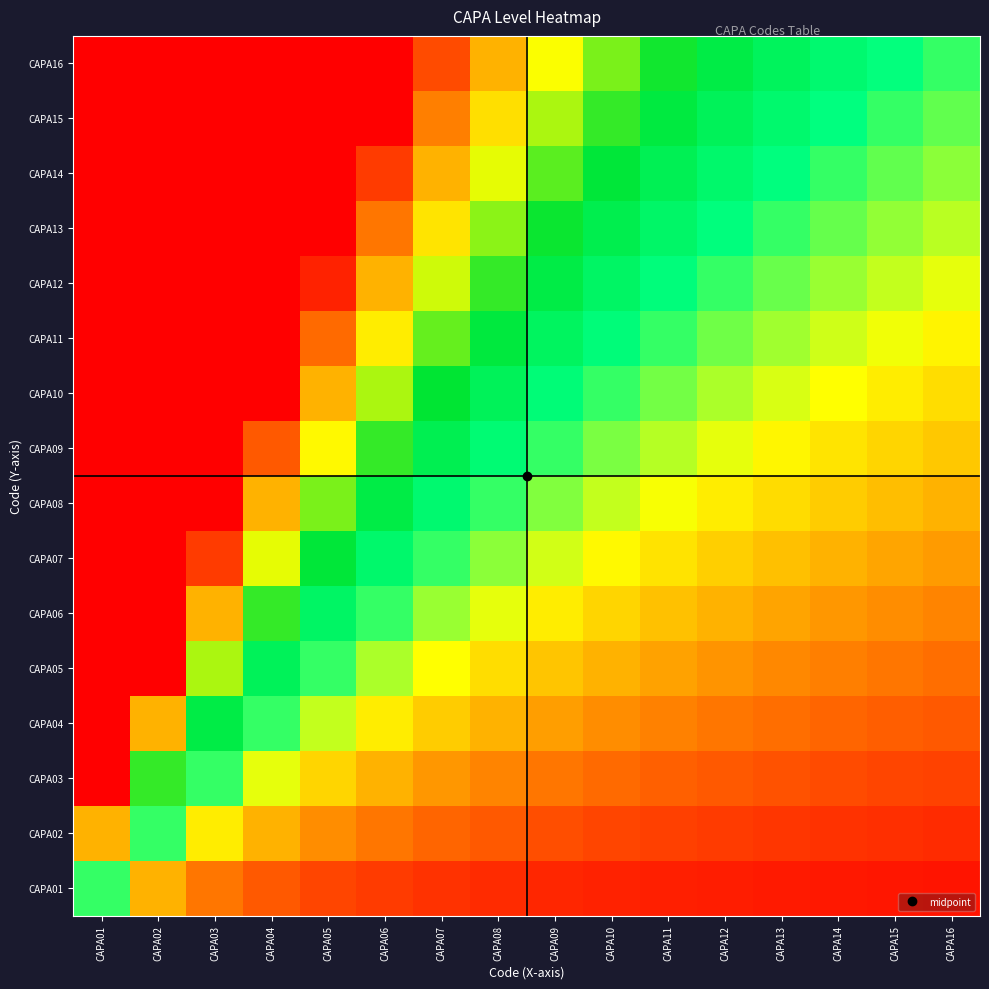

Reading right to left, list all the values displayed in this chart.

CAPA01: CAPA16=0.1	CAPA15=0.1	CAPA14=0.1	CAPA13=0.1	CAPA12=0.1	CAPA11=0.1	CAPA10=0.1	CAPA09=0.1	CAPA08=0.1	CAPA07=0.1	CAPA06=0.2	CAPA05=0.2	CAPA04=0.2	CAPA03=0.3	CAPA02=0.5	CAPA01=1.0
CAPA02: CAPA16=0.1	CAPA15=0.1	CAPA14=0.1	CAPA13=0.2	CAPA12=0.2	CAPA11=0.2	CAPA10=0.2	CAPA09=0.2	CAPA08=0.2	CAPA07=0.3	CAPA06=0.3	CAPA05=0.4	CAPA04=0.5	CAPA03=0.7	CAPA02=1.0	CAPA01=2.0
CAPA03: CAPA16=0.2	CAPA15=0.2	CAPA14=0.2	CAPA13=0.2	CAPA12=0.2	CAPA11=0.3	CAPA10=0.3	CAPA09=0.3	CAPA08=0.4	CAPA07=0.4	CAPA06=0.5	CAPA05=0.6	CAPA04=0.7	CAPA03=1.0	CAPA02=1.5	CAPA01=3.0
CAPA04: CAPA16=0.2	CAPA15=0.3	CAPA14=0.3	CAPA13=0.3	CAPA12=0.3	CAPA11=0.4	CAPA10=0.4	CAPA09=0.4	CAPA08=0.5	CAPA07=0.6	CAPA06=0.7	CAPA05=0.8	CAPA04=1.0	CAPA03=1.3	CAPA02=2.0	CAPA01=4.0
CAPA05: CAPA16=0.3	CAPA15=0.3	CAPA14=0.4	CAPA13=0.4	CAPA12=0.4	CAPA11=0.5	CAPA10=0.5	CAPA09=0.6	CAPA08=0.6	CAPA07=0.7	CAPA06=0.8	CAPA05=1.0	CAPA04=1.2	CAPA03=1.7	CAPA02=2.5	CAPA01=5.0
CAPA06: CAPA16=0.4	CAPA15=0.4	CAPA14=0.4	CAPA13=0.5	CAPA12=0.5	CAPA11=0.5	CAPA10=0.6	CAPA09=0.7	CAPA08=0.7	CAPA07=0.9	CAPA06=1.0	CAPA05=1.2	CAPA04=1.5	CAPA03=2.0	CAPA02=3.0	CAPA01=6.0
CAPA07: CAPA16=0.4	CAPA15=0.5	CAPA14=0.5	CAPA13=0.5	CAPA12=0.6	CAPA11=0.6	CAPA10=0.7	CAPA09=0.8	CAPA08=0.9	CAPA07=1.0	CAPA06=1.2	CAPA05=1.4	CAPA04=1.7	CAPA03=2.3	CAPA02=3.5	CAPA01=7.0
CAPA08: CAPA16=0.5	CAPA15=0.5	CAPA14=0.6	CAPA13=0.6	CAPA12=0.7	CAPA11=0.7	CAPA10=0.8	CAPA09=0.9	CAPA08=1.0	CAPA07=1.1	CAPA06=1.3	CAPA05=1.6	CAPA04=2.0	CAPA03=2.7	CAPA02=4.0	CAPA01=8.0
CAPA09: CAPA16=0.6	CAPA15=0.6	CAPA14=0.6	CAPA13=0.7	CAPA12=0.7	CAPA11=0.8	CAPA10=0.9	CAPA09=1.0	CAPA08=1.1	CAPA07=1.3	CAPA06=1.5	CAPA05=1.8	CAPA04=2.2	CAPA03=3.0	CAPA02=4.5	CAPA01=9.0
CAPA10: CAPA16=0.6	CAPA15=0.7	CAPA14=0.7	CAPA13=0.8	CAPA12=0.8	CAPA11=0.9	CAPA10=1.0	CAPA09=1.1	CAPA08=1.2	CAPA07=1.4	CAPA06=1.7	CAPA05=2.0	CAPA04=2.5	CAPA03=3.3	CAPA02=5.0	CAPA01=10.0
CAPA11: CAPA16=0.7	CAPA15=0.7	CAPA14=0.8	CAPA13=0.8	CAPA12=0.9	CAPA11=1.0	CAPA10=1.1	CAPA09=1.2	CAPA08=1.4	CAPA07=1.6	CAPA06=1.8	CAPA05=2.2	CAPA04=2.7	CAPA03=3.7	CAPA02=5.5	CAPA01=11.0
CAPA12: CAPA16=0.7	CAPA15=0.8	CAPA14=0.9	CAPA13=0.9	CAPA12=1.0	CAPA11=1.1	CAPA10=1.2	CAPA09=1.3	CAPA08=1.5	CAPA07=1.7	CAPA06=2.0	CAPA05=2.4	CAPA04=3.0	CAPA03=4.0	CAPA02=6.0	CAPA01=12.0
CAPA13: CAPA16=0.8	CAPA15=0.9	CAPA14=0.9	CAPA13=1.0	CAPA12=1.1	CAPA11=1.2	CAPA10=1.3	CAPA09=1.4	CAPA08=1.6	CAPA07=1.9	CAPA06=2.2	CAPA05=2.6	CAPA04=3.2	CAPA03=4.3	CAPA02=6.5	CAPA01=13.0
CAPA14: CAPA16=0.9	CAPA15=0.9	CAPA14=1.0	CAPA13=1.1	CAPA12=1.2	CAPA11=1.3	CAPA10=1.4	CAPA09=1.6	CAPA08=1.7	CAPA07=2.0	CAPA06=2.3	CAPA05=2.8	CAPA04=3.5	CAPA03=4.7	CAPA02=7.0	CAPA01=14.0
CAPA15: CAPA16=0.9	CAPA15=1.0	CAPA14=1.1	CAPA13=1.2	CAPA12=1.2	CAPA11=1.4	CAPA10=1.5	CAPA09=1.7	CAPA08=1.9	CAPA07=2.1	CAPA06=2.5	CAPA05=3.0	CAPA04=3.7	CAPA03=5.0	CAPA02=7.5	CAPA01=15.0
CAPA16: CAPA16=1.0	CAPA15=1.1	CAPA14=1.1	CAPA13=1.2	CAPA12=1.3	CAPA11=1.5	CAPA10=1.6	CAPA09=1.8	CAPA08=2.0	CAPA07=2.3	CAPA06=2.7	CAPA05=3.2	CAPA04=4.0	CAPA03=5.3	CAPA02=8.0	CAPA01=16.0